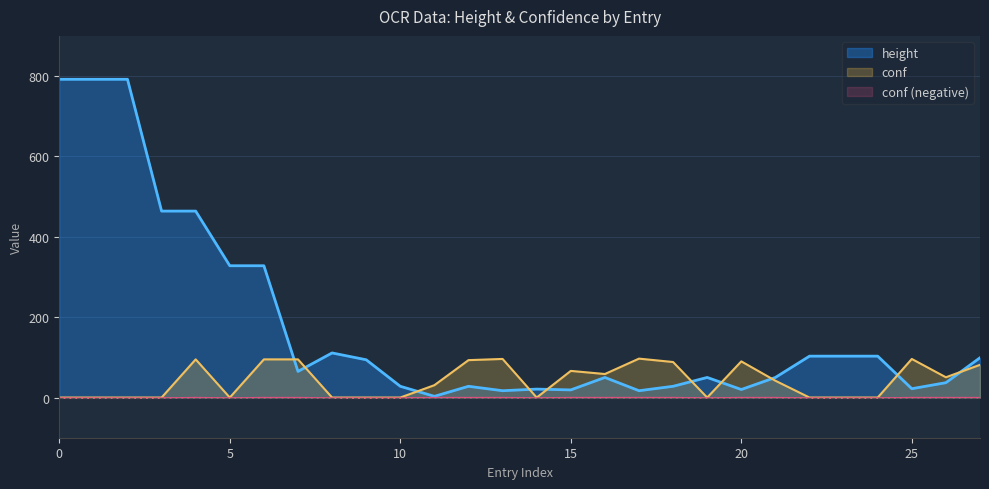

Where is the first local maximum for height?

2